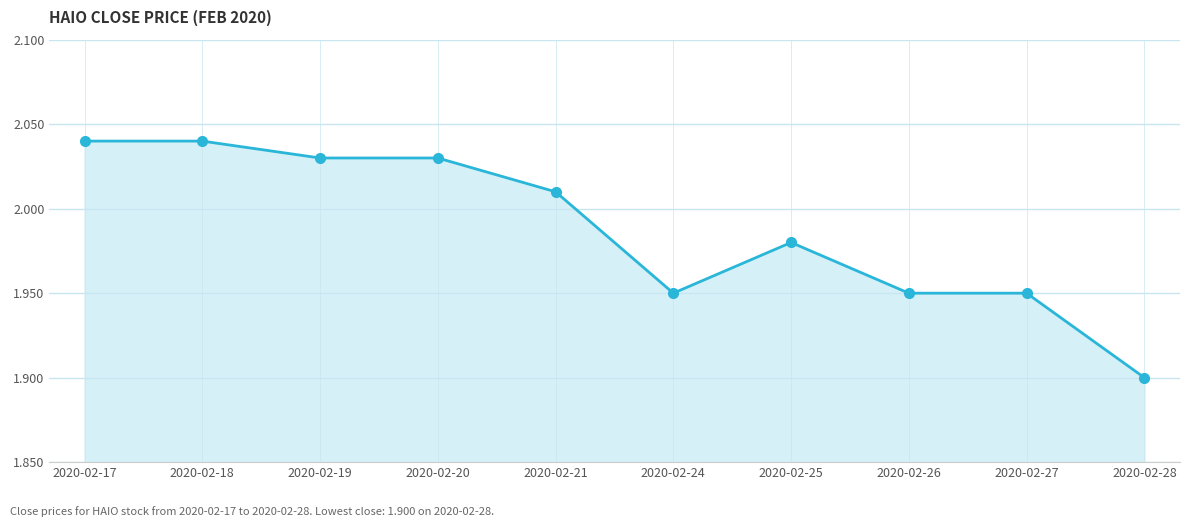

What is the ratio of the value at 2020-02-18 to the value at 2020-02-28?

1.1